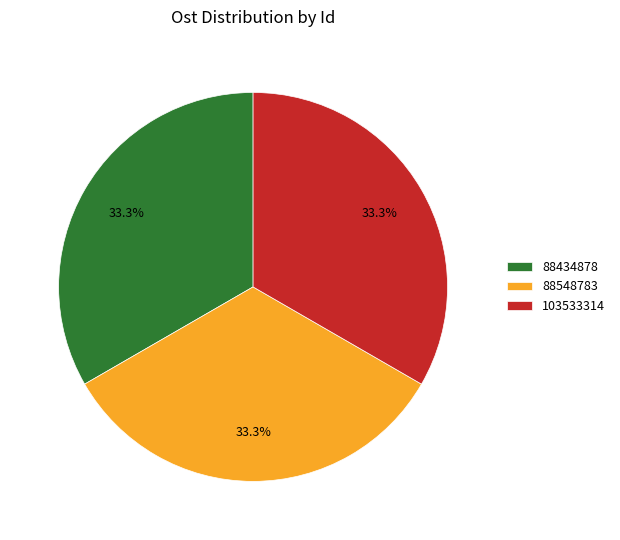

To the nearest percent, what portion does 88434878 represent?

33%